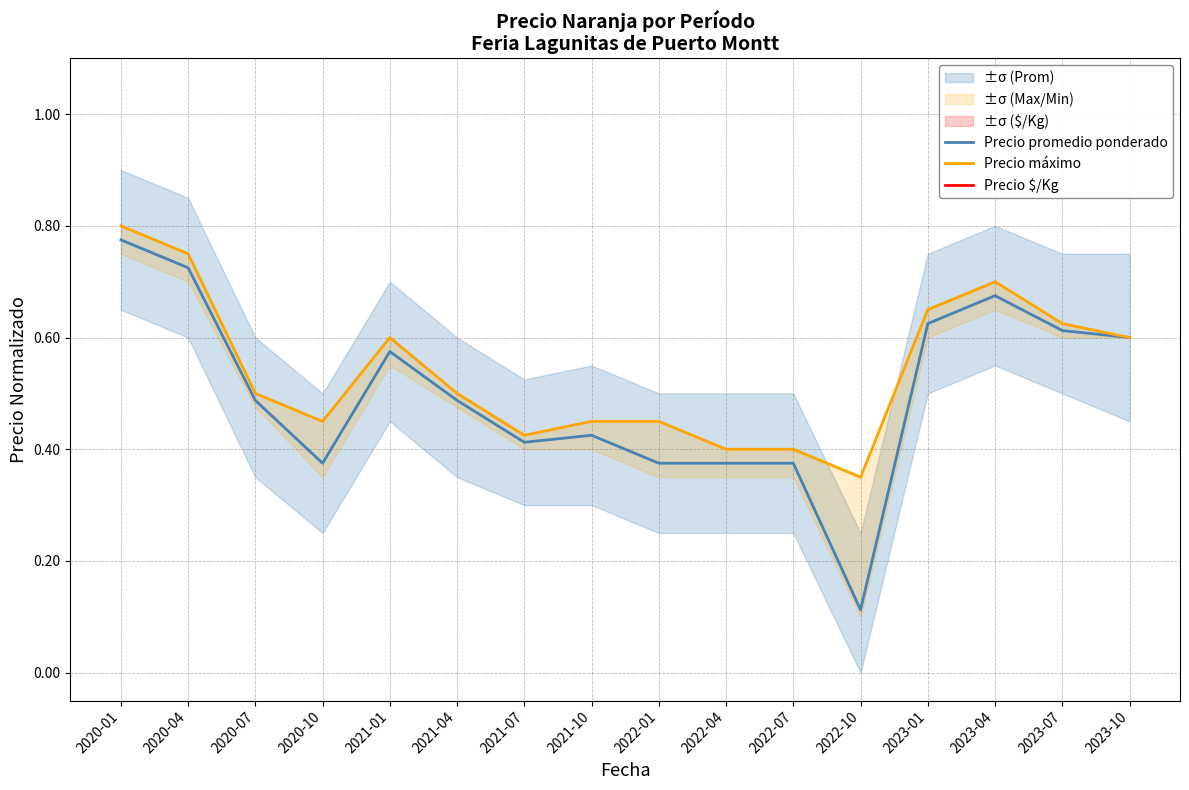

How many lines are shown in the chart?

3